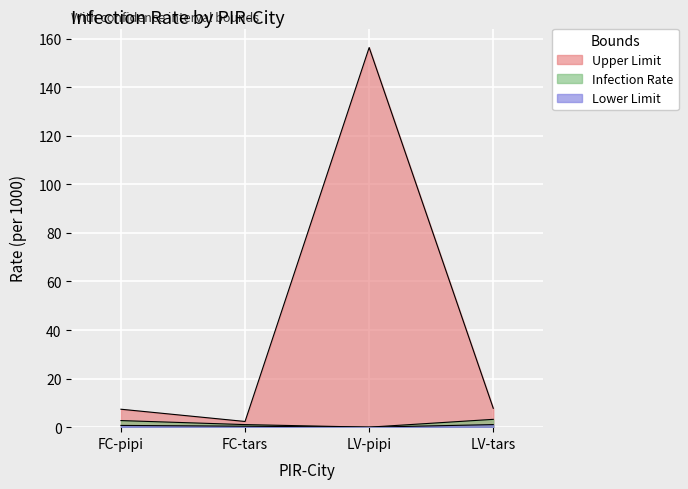

What is the sum of all Upper Limit values?

173.8